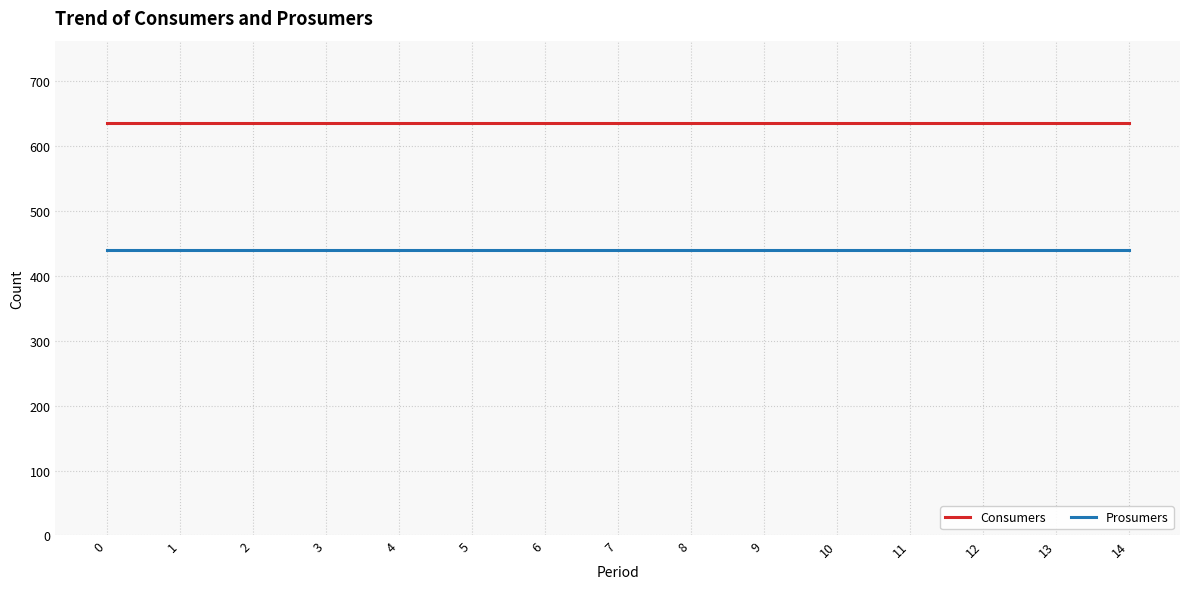

Is the value of Prosumers at 14 greater than the value of Consumers at 0?

No